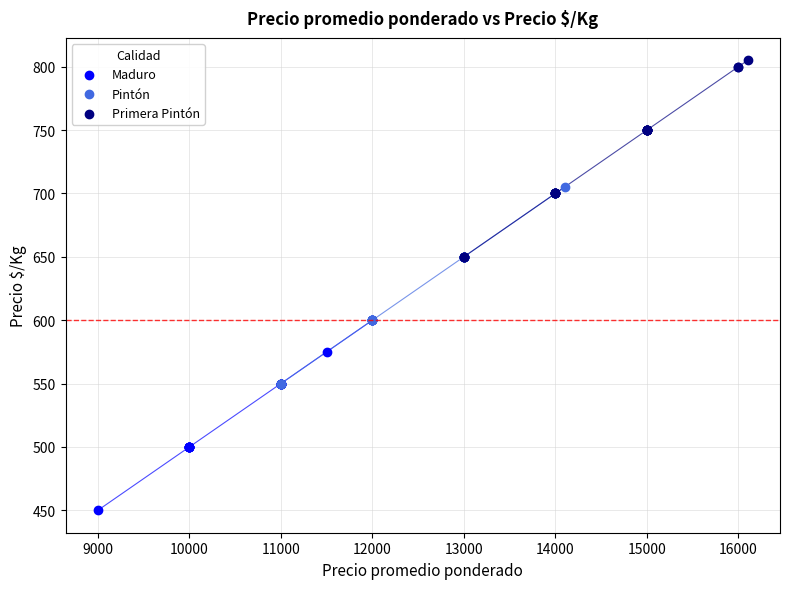

Which series contains the lowest Y value?

Maduro